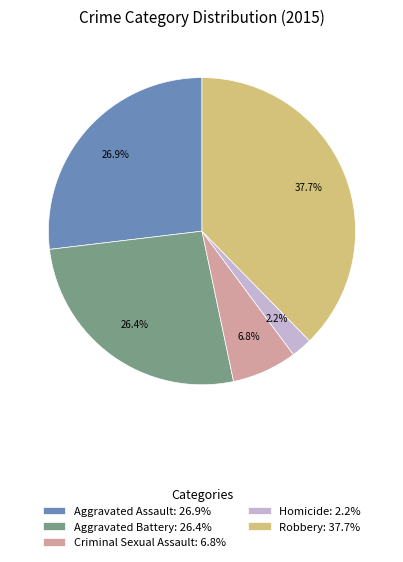

To the nearest percent, what is the average slice percentage?

20%